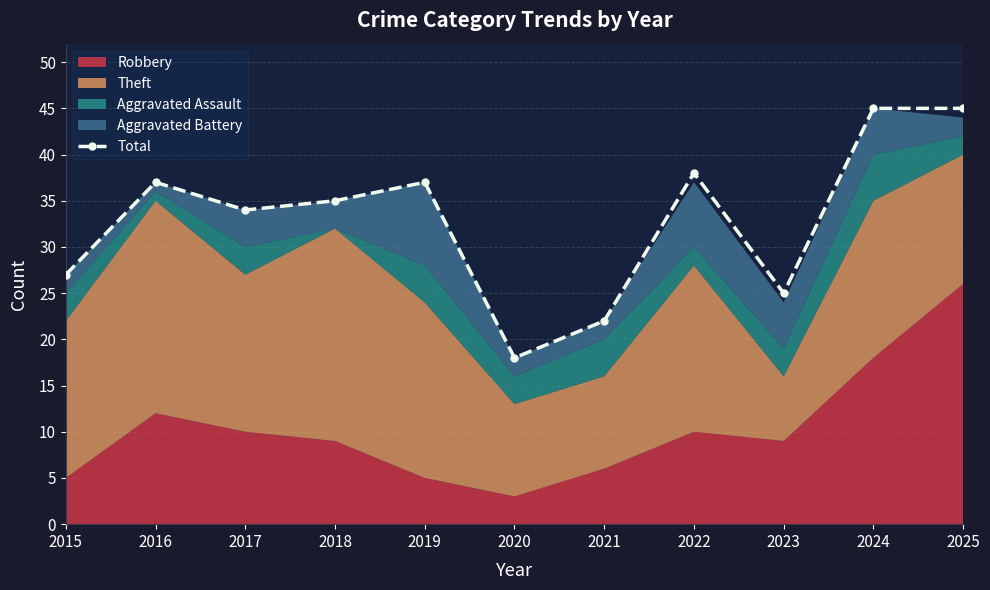

Which category has the highest value across all series?

2024